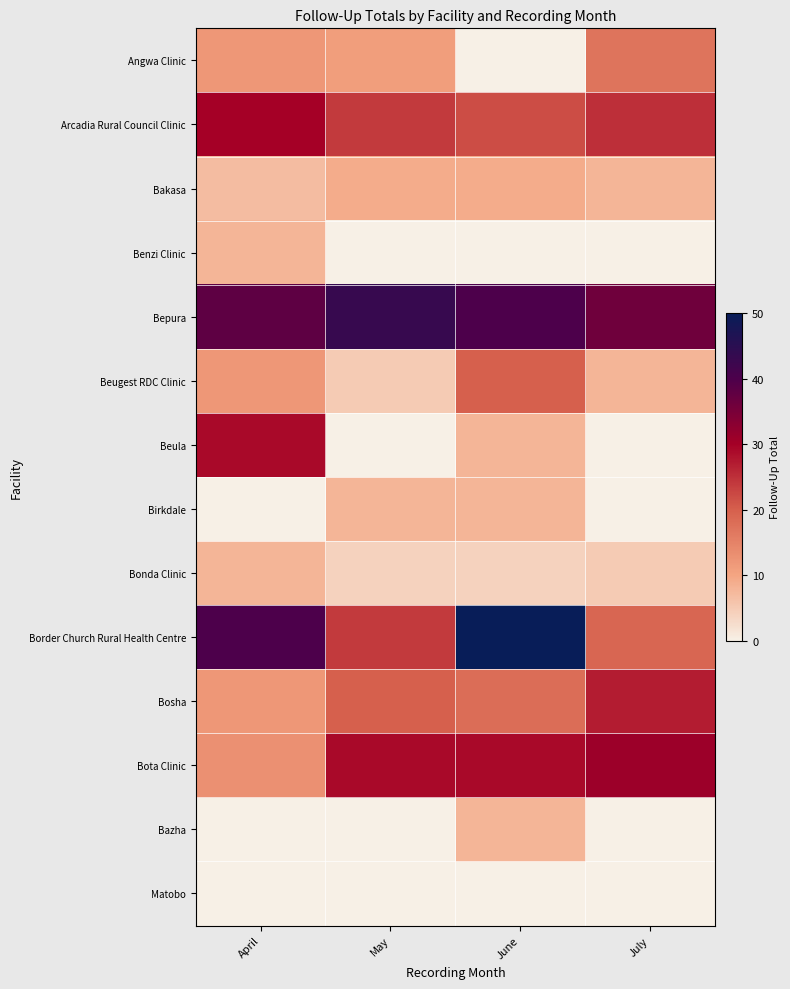

Rank the series at May from lowest to highest value.

Benzi Clinic, Beula, Bazha, Matobo, Bonda Clinic, Beugest RDC Clinic, Birkdale, Bakasa, Angwa Clinic, Bosha, Arcadia Rural Council Clinic, Border Church Rural Health Centre, Bota Clinic, Bepura